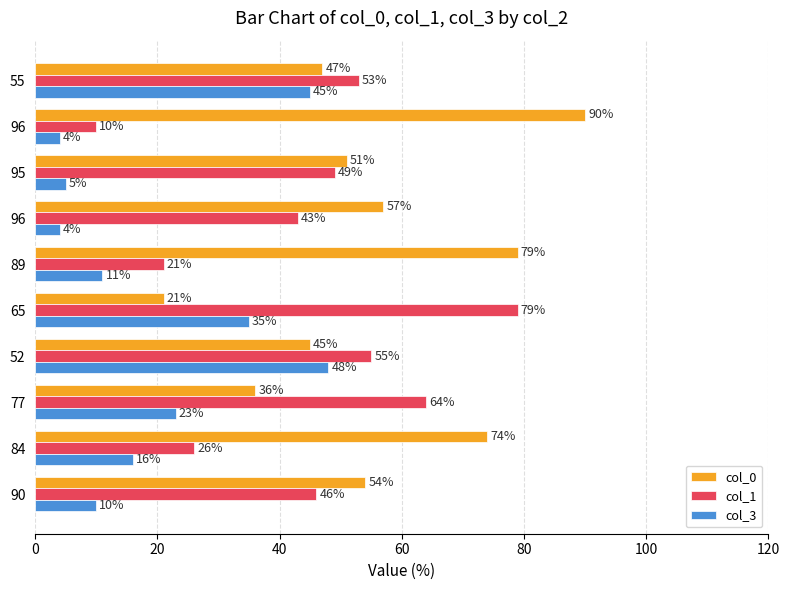

Count the number of categories in the chart.

10